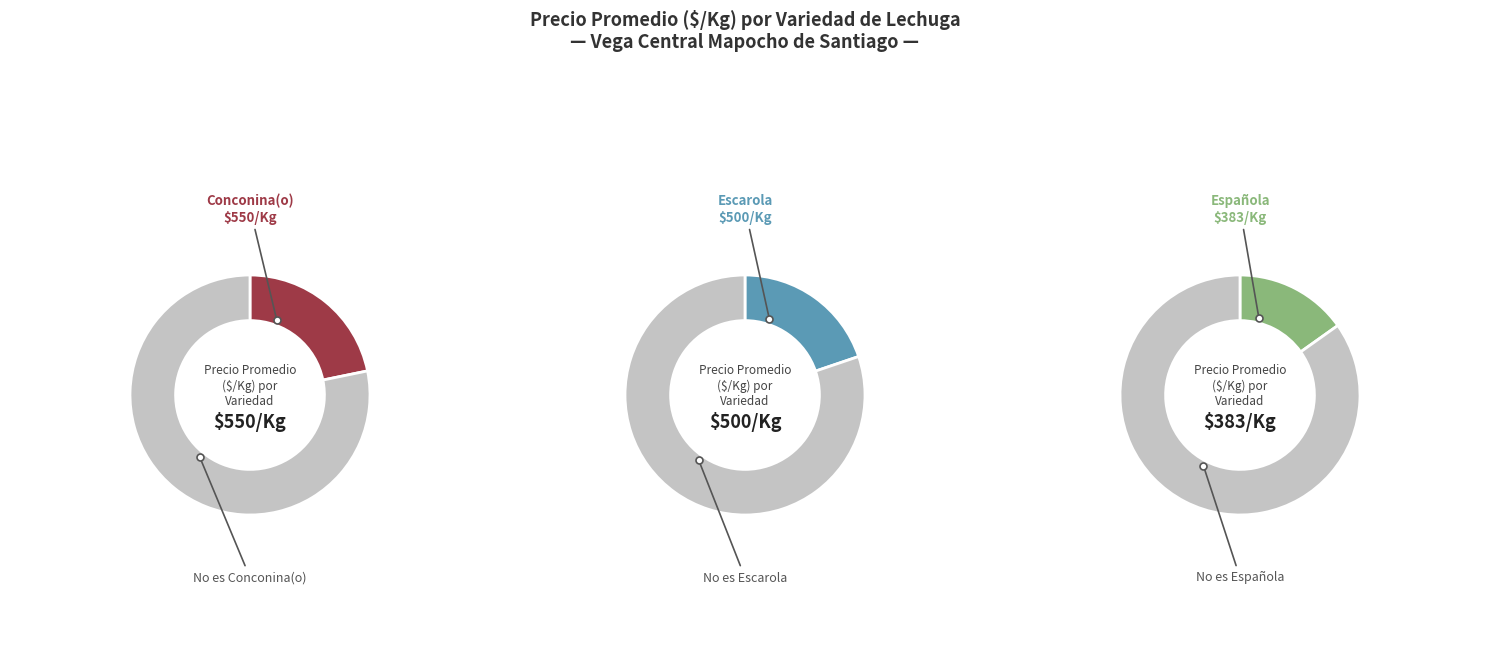

Count the number of slices in the pie.

6